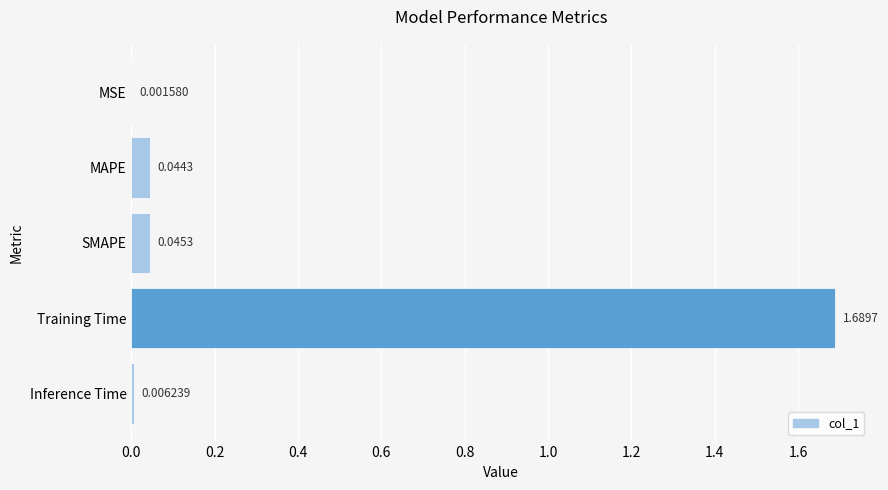

Which has a higher value, SMAPE or MAPE?

SMAPE